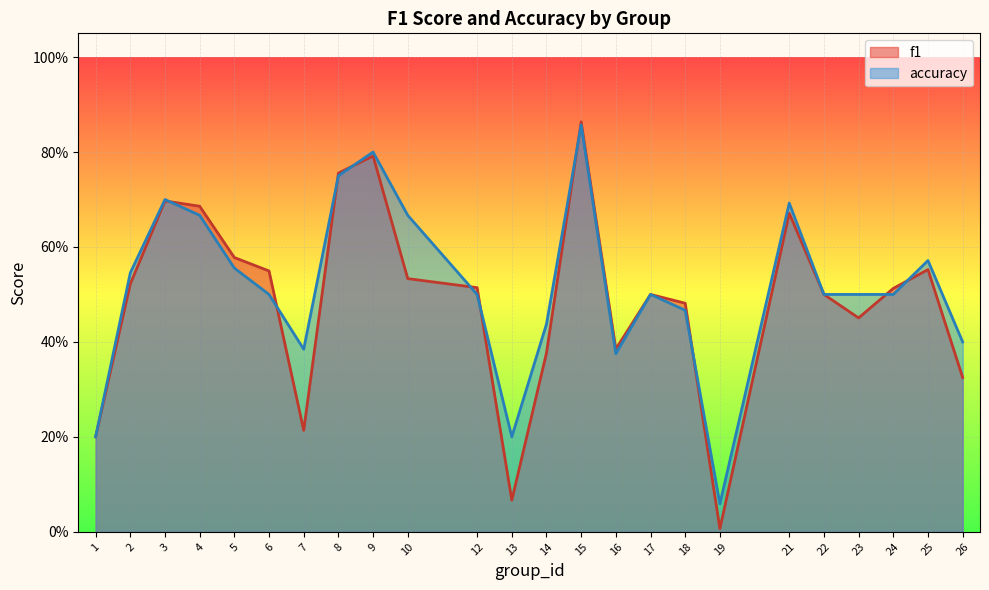

How many interior local peaks does the f1 series have?

6